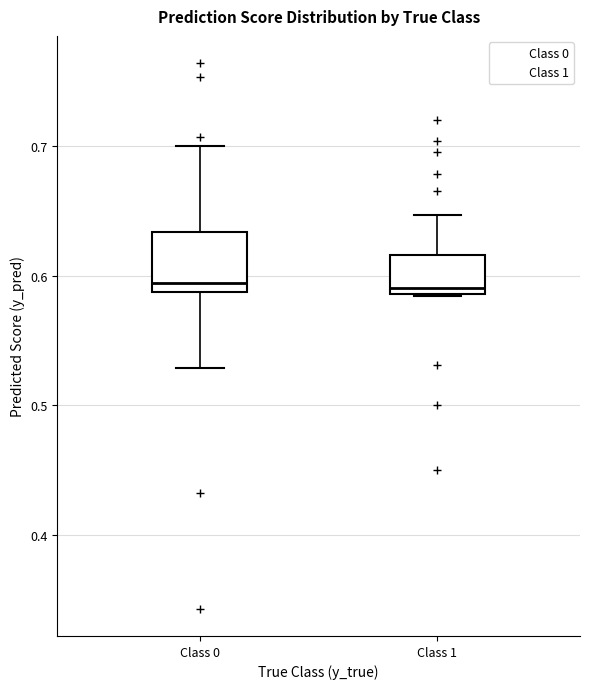

Where is the upper edge of the box for Class 0 on the y-axis? The values are not printed on the chart, so give them approximately, as read against the axis.

0.63